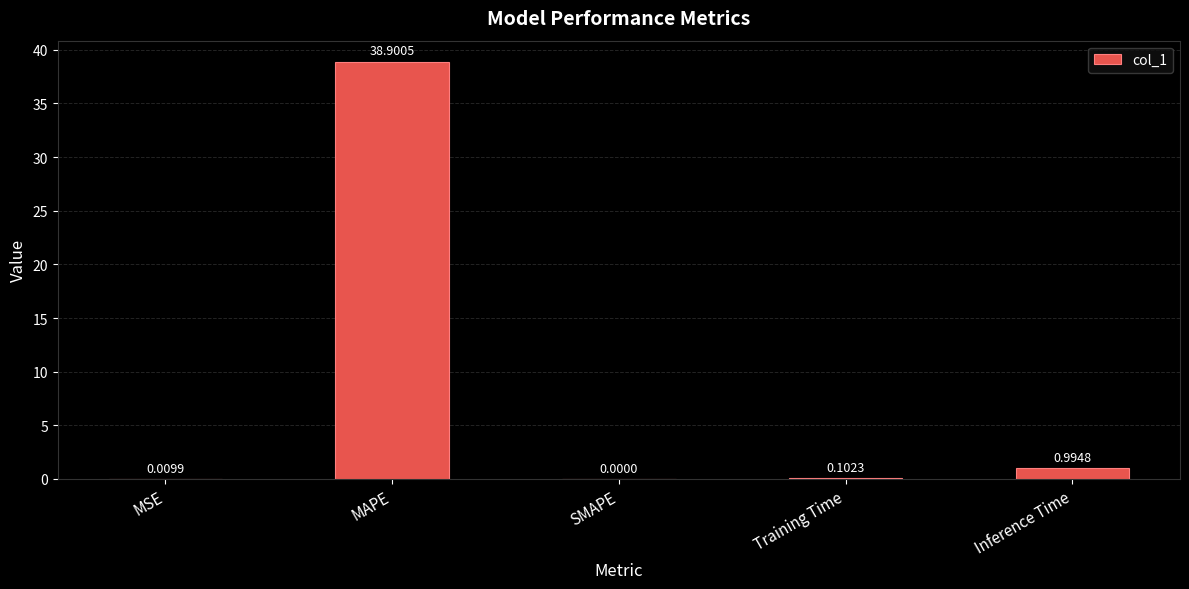

What is the sum of the values at Training Time and MAPE?

39.0